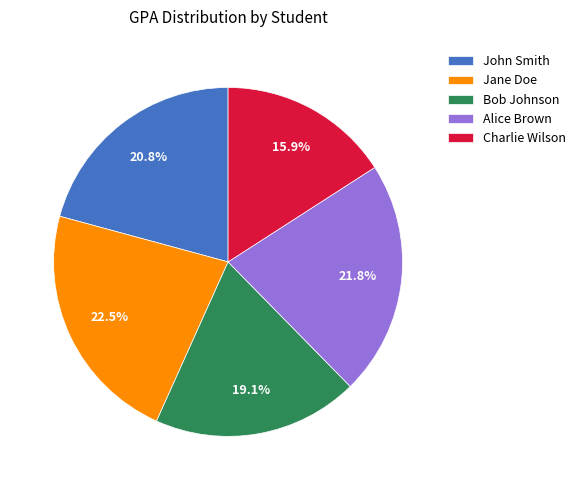

How many slices are in this pie chart?

5